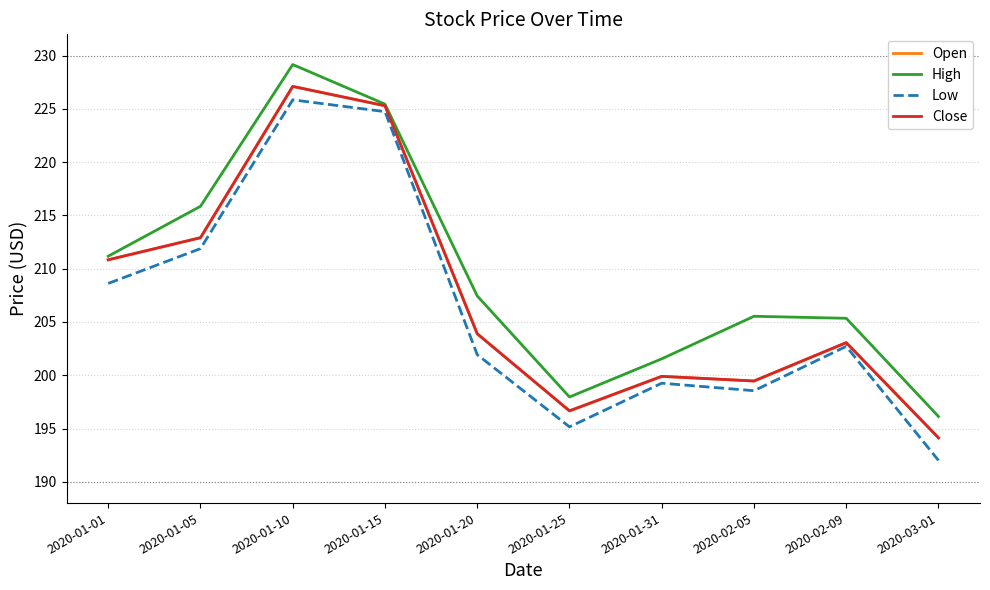

Does the chart have visible grid lines?

Yes